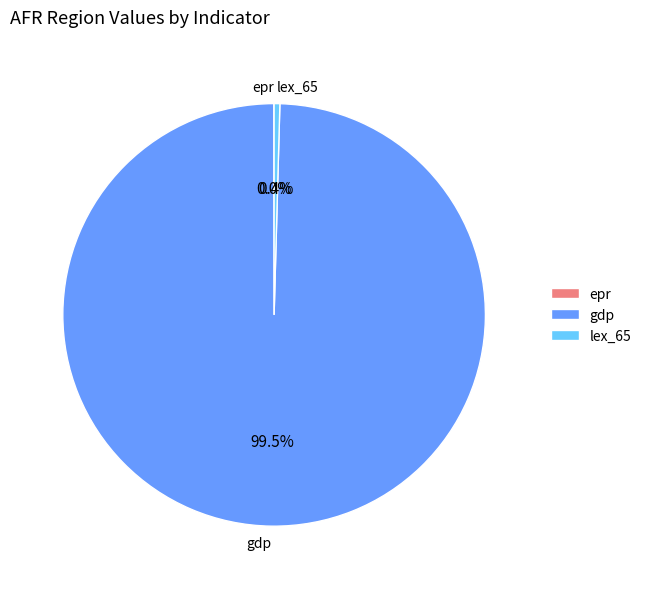

Is lex_65 the majority of the pie?

No